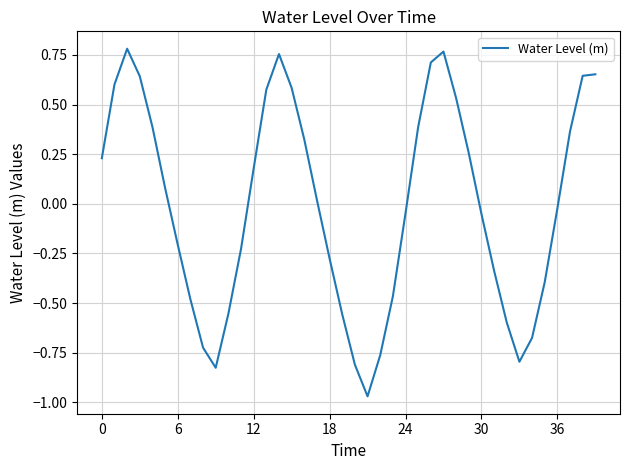

What is the difference between the maximum and minimum values?

1.8